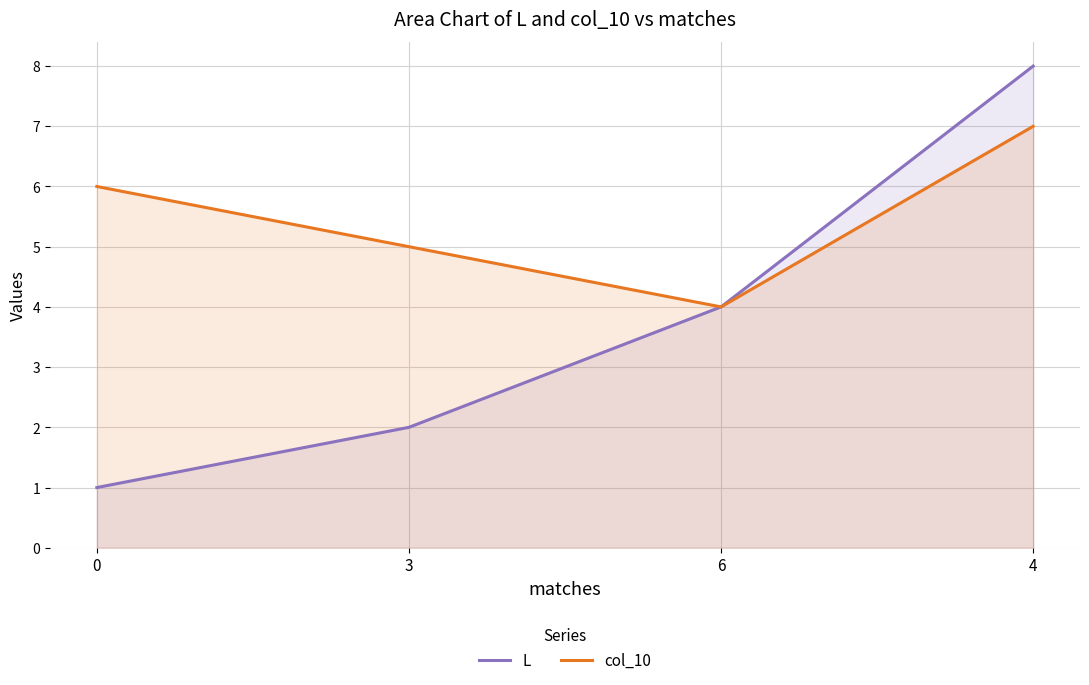

True or false: col_10 has more than 0 interior local peaks.

False